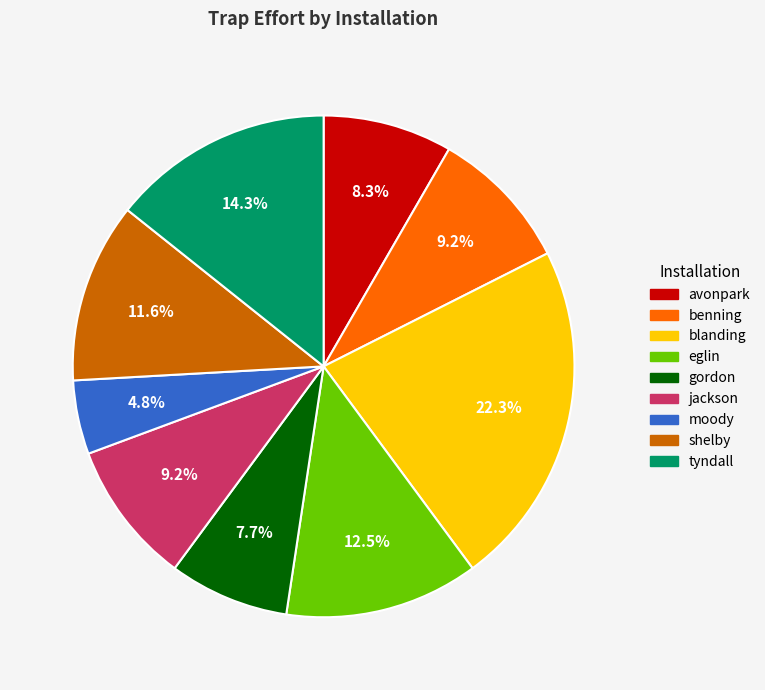

How many segments does this pie chart have?

9